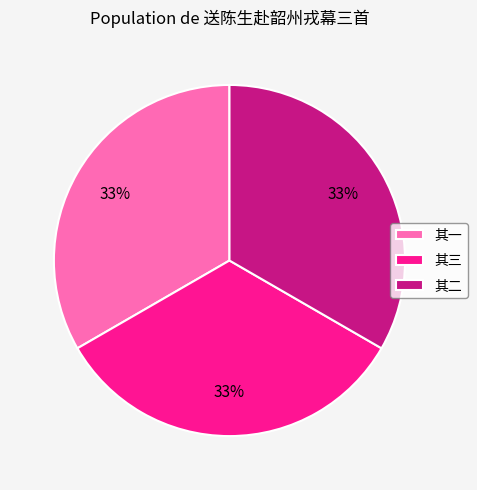

To the nearest percent, what portion does 其三 represent?

33%